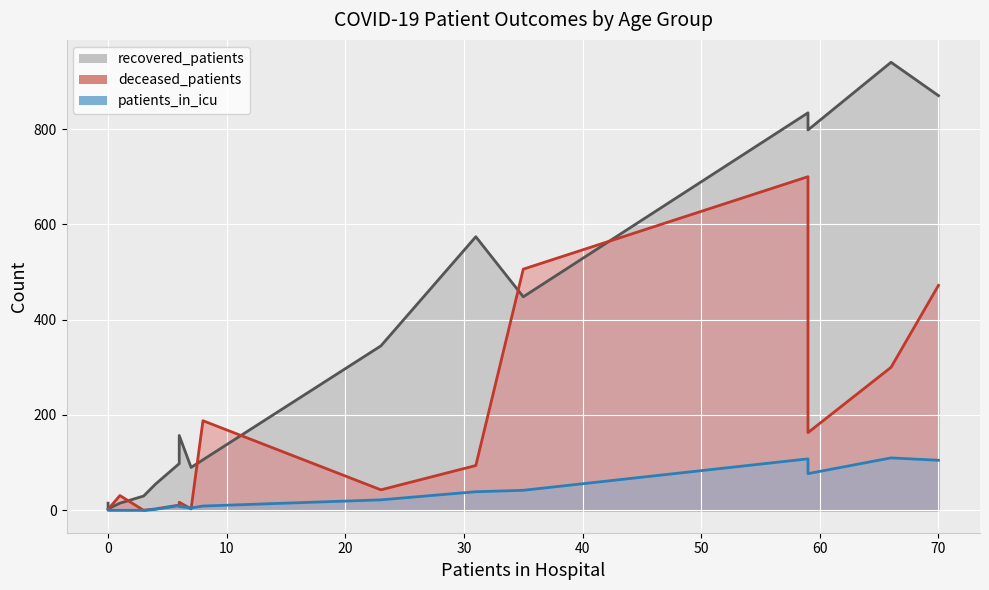

List the series in order of their overall mean, highest first.

recovered_patients, deceased_patients, patients_in_icu